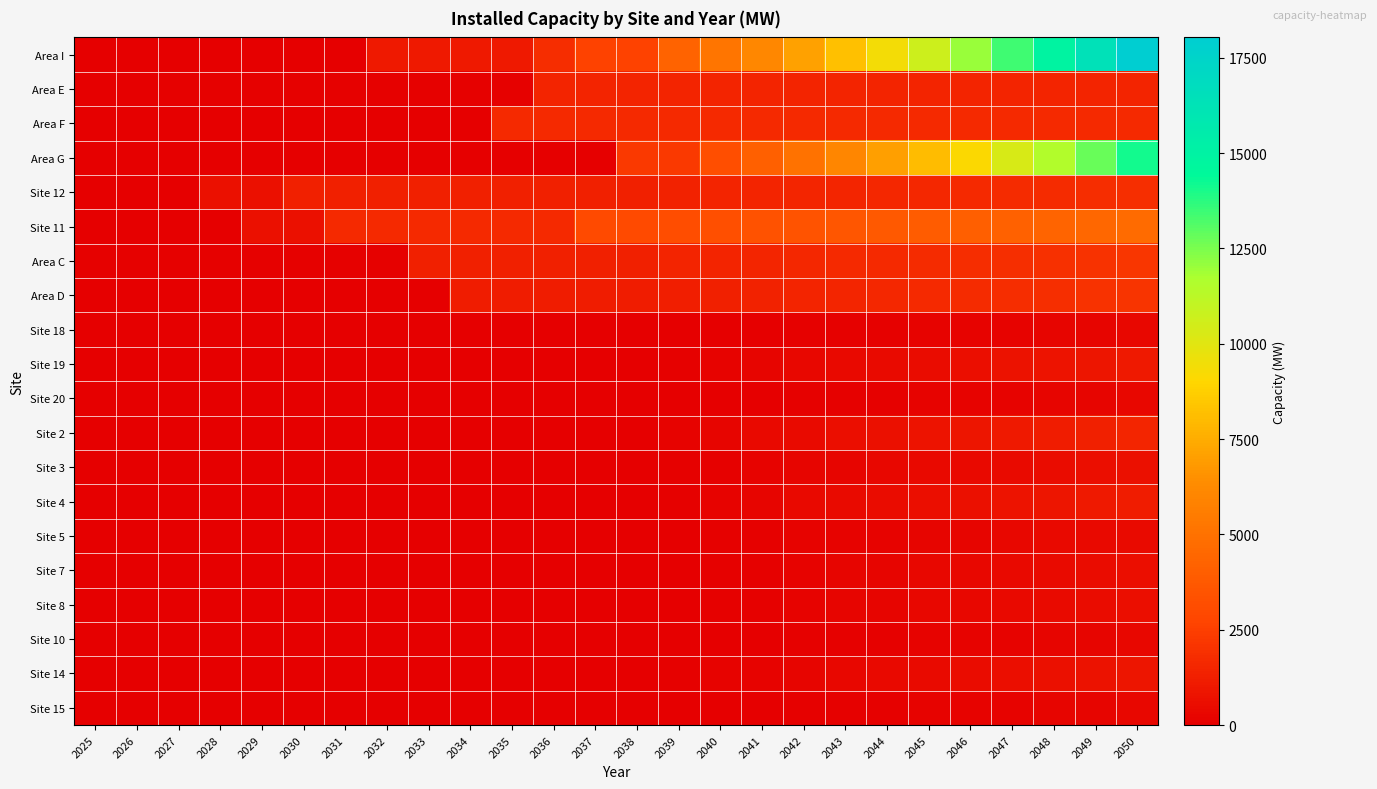

Between 2033 and 2037, which is larger?

2037